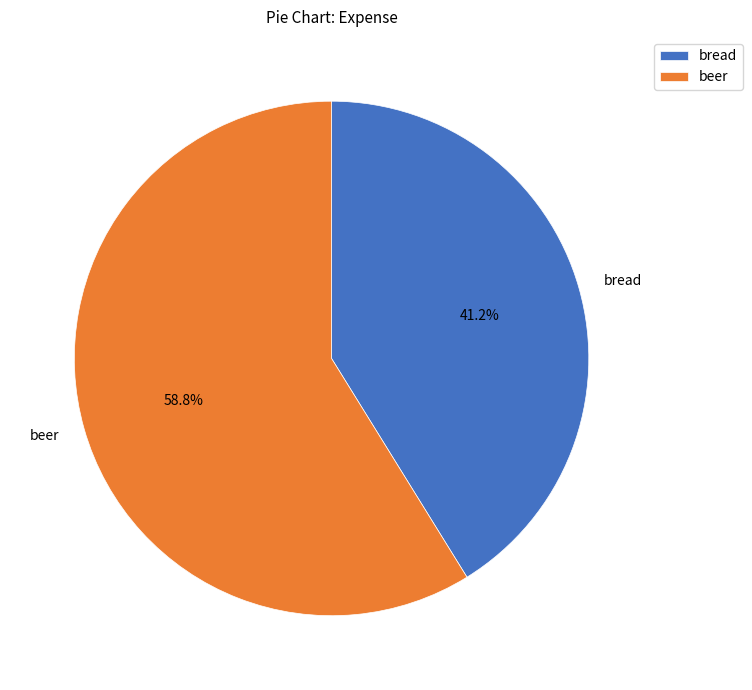

To the nearest percent, what is the average slice percentage?

50%